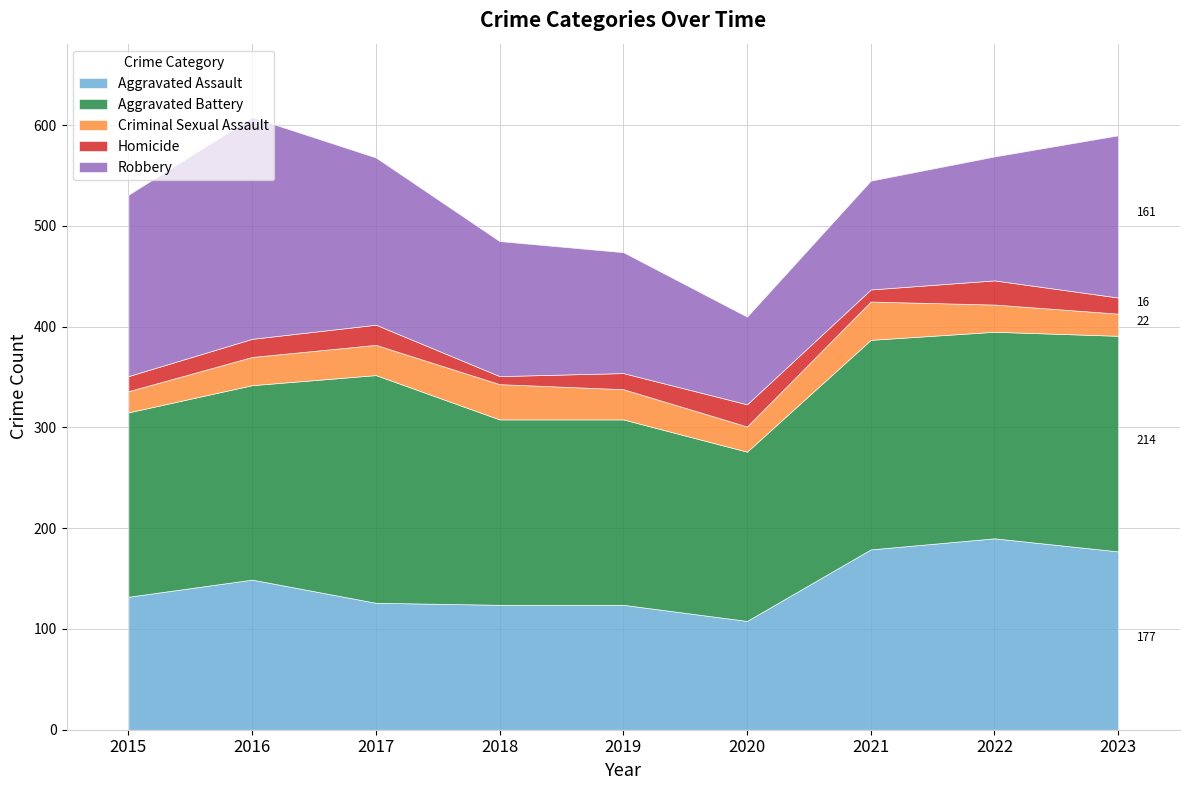

Rank the series by their maximum value, from highest to lowest.

Aggravated Battery, Robbery, Aggravated Assault, Criminal Sexual Assault, Homicide